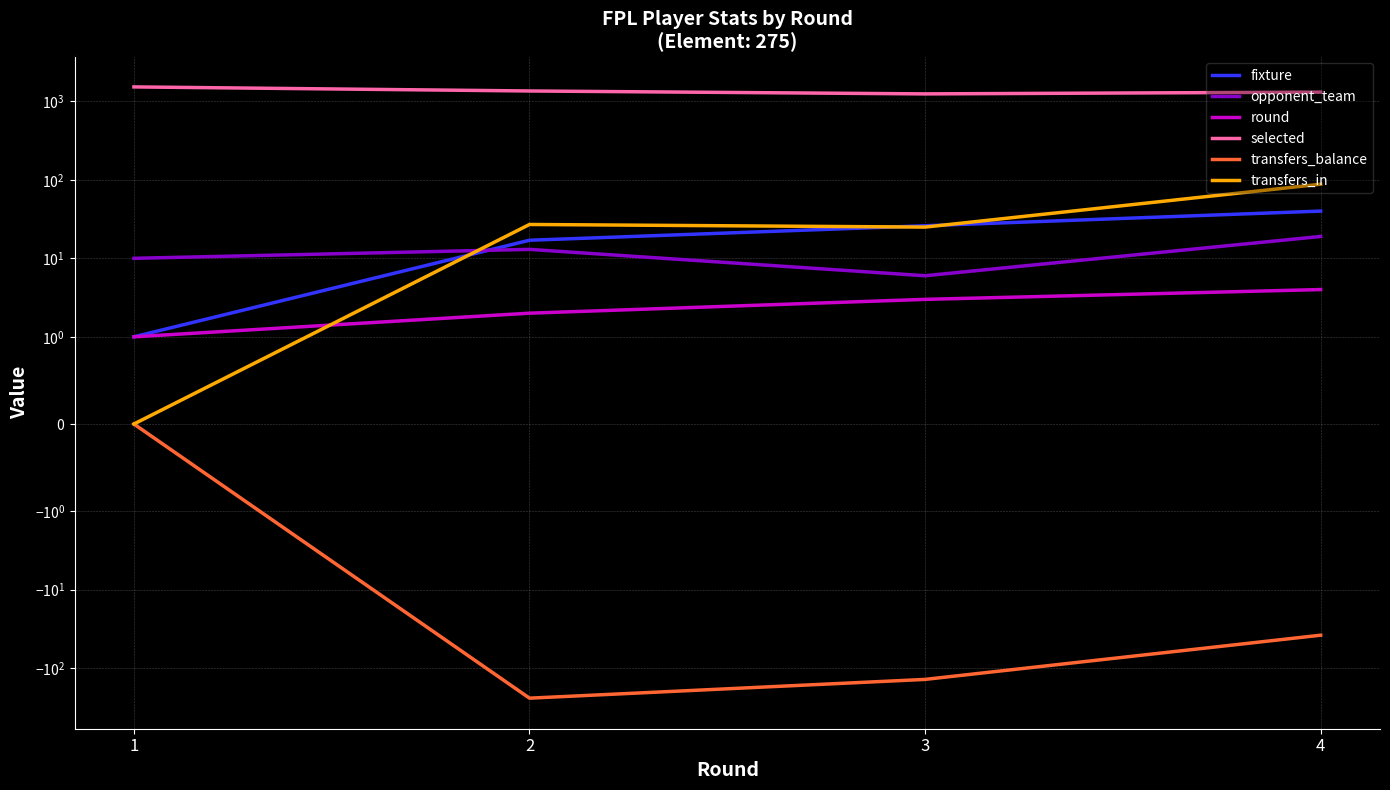

True or false: selected has a value of 1245 at 3.

True